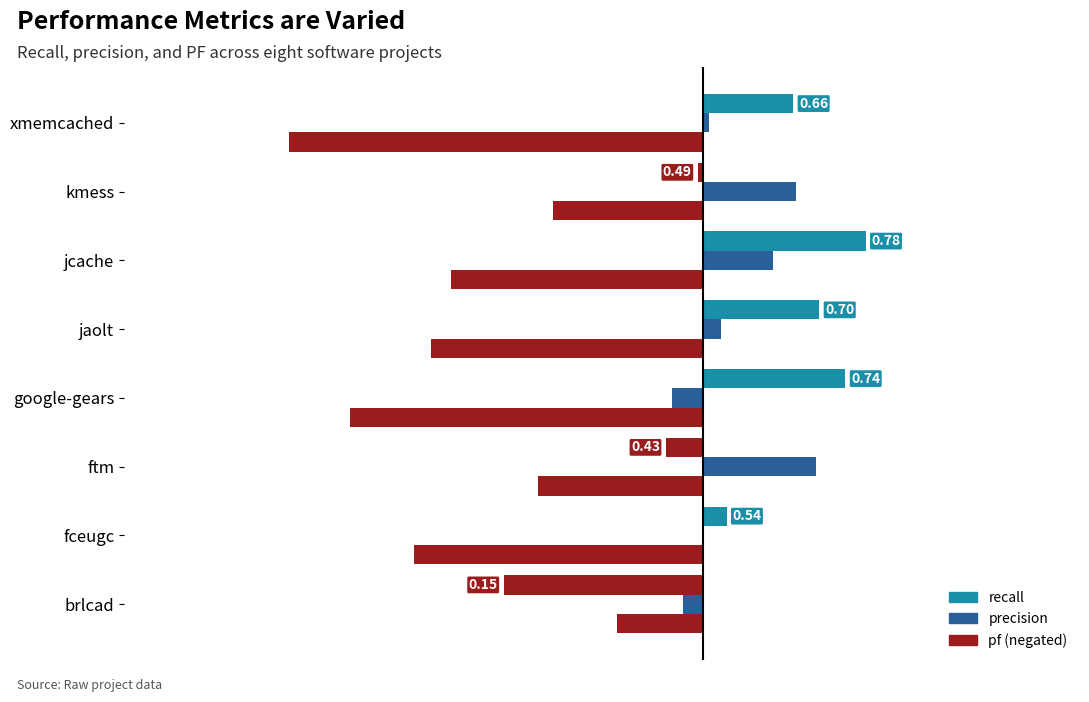

Is the value of pf at ftm.csv greater than the value of precision at jcache.csv?

No